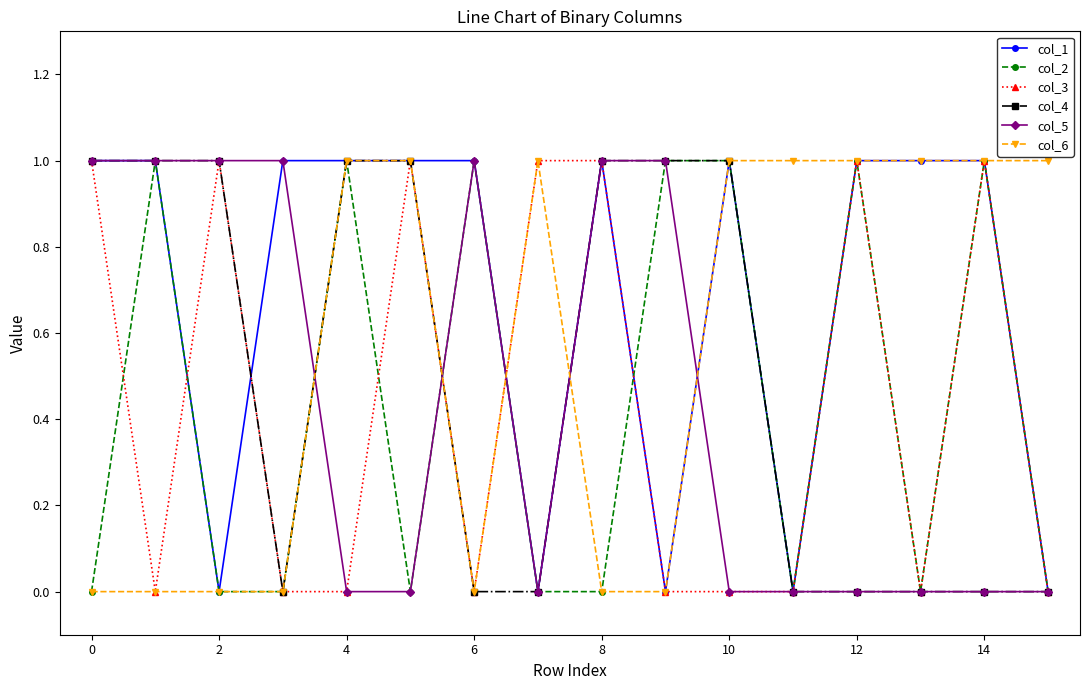

Which series has the largest total across all categories?

col_1